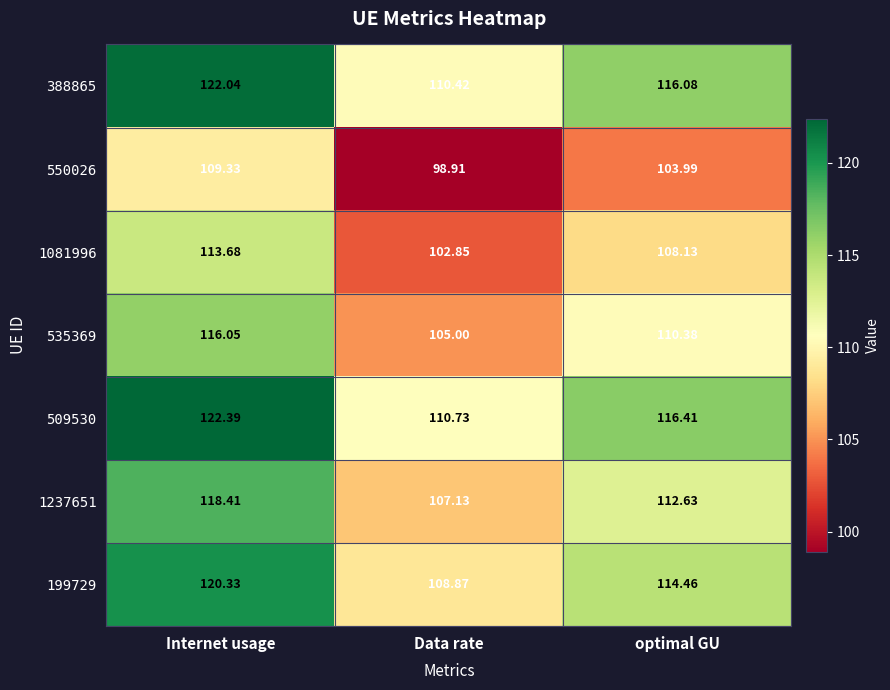

Which series has the widest spread of values?

509530